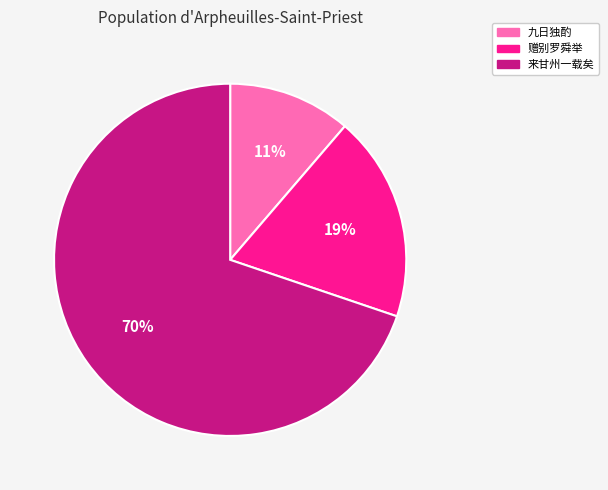

To the nearest percent, what is the average slice percentage?

33%